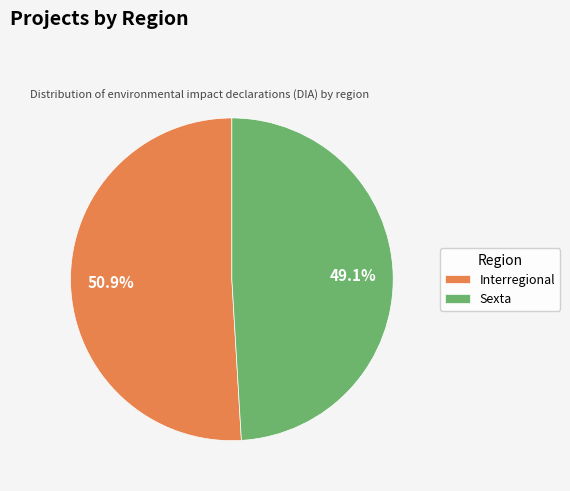

Between Interregional and Sexta, which is larger?

Interregional